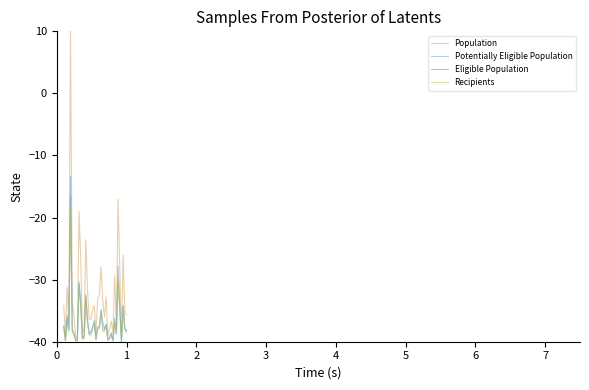

What is the maximum value shown in the chart?

10.0